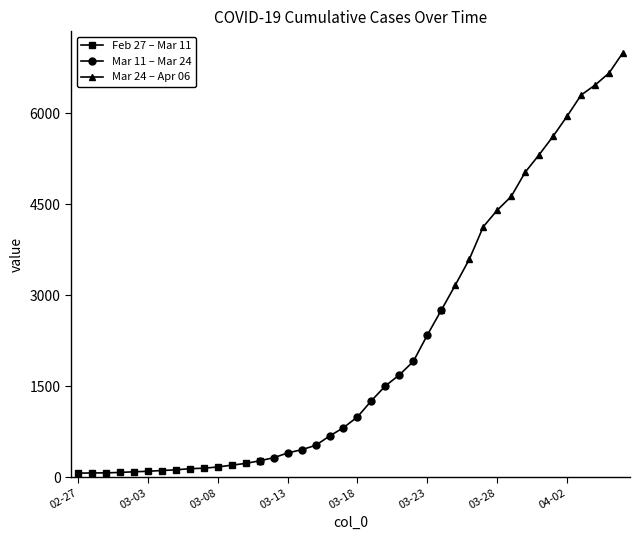

What is the maximum value for Feb 27 – Mar 11?

268